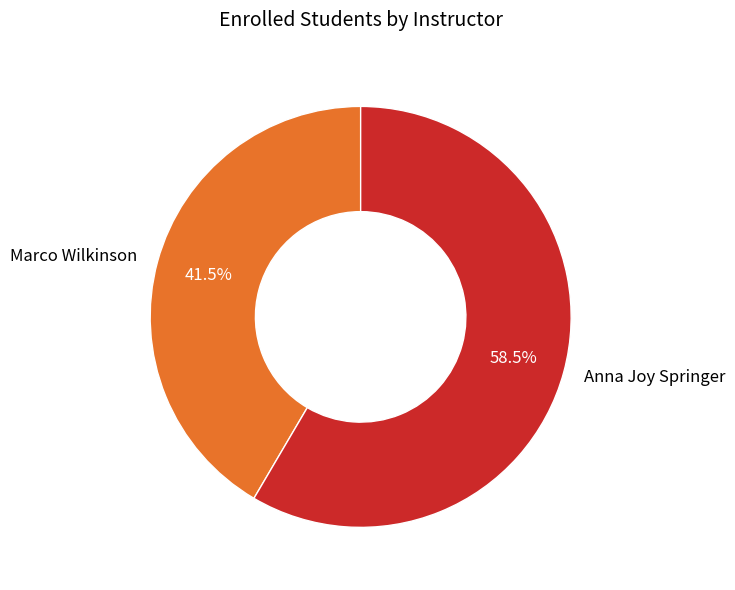

Rank the categories by value from lowest to highest.

Marco Wilkinson, Anna Joy Springer